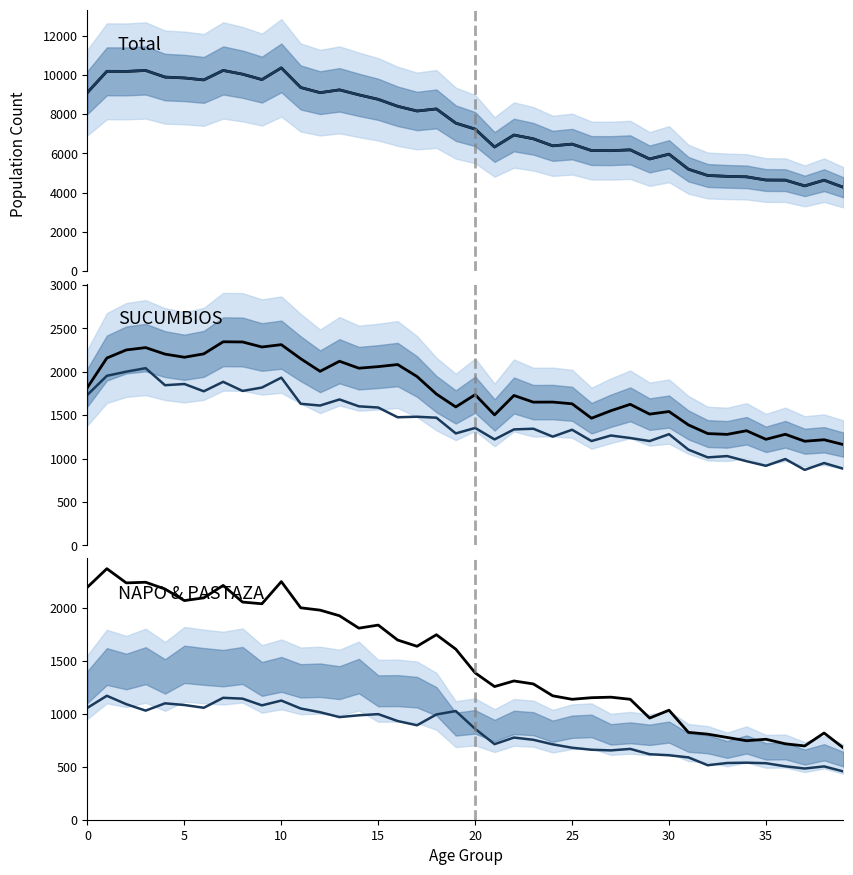

Which series has the largest total across all categories?

total